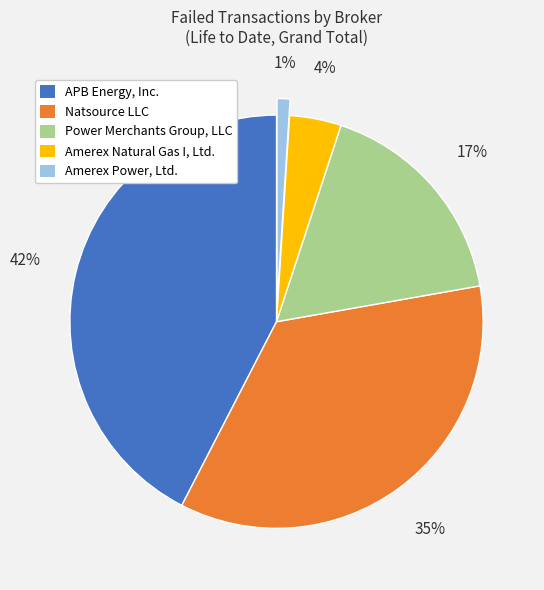

To the nearest percent, what portion does APB Energy, Inc. represent?

42%